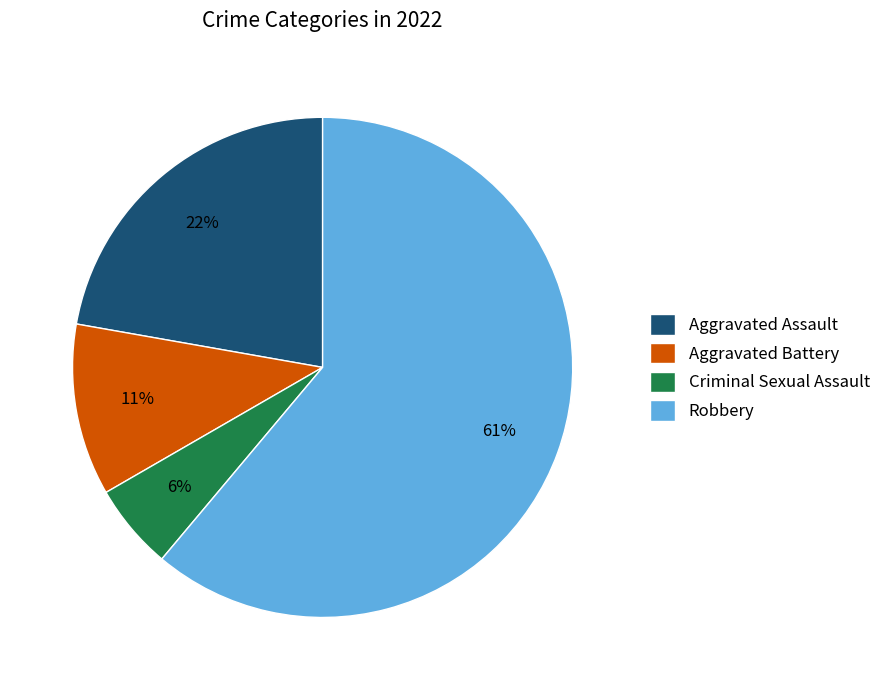

Does Robbery account for over 50% of the chart?

Yes